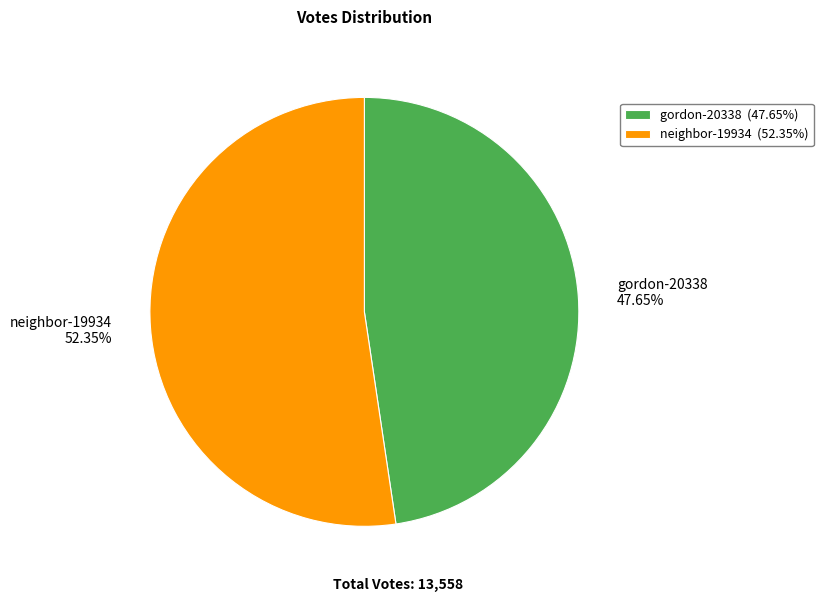

To the nearest percent, what is the difference between the gordon-20338 and neighbor-19934 slice percentages?

5%